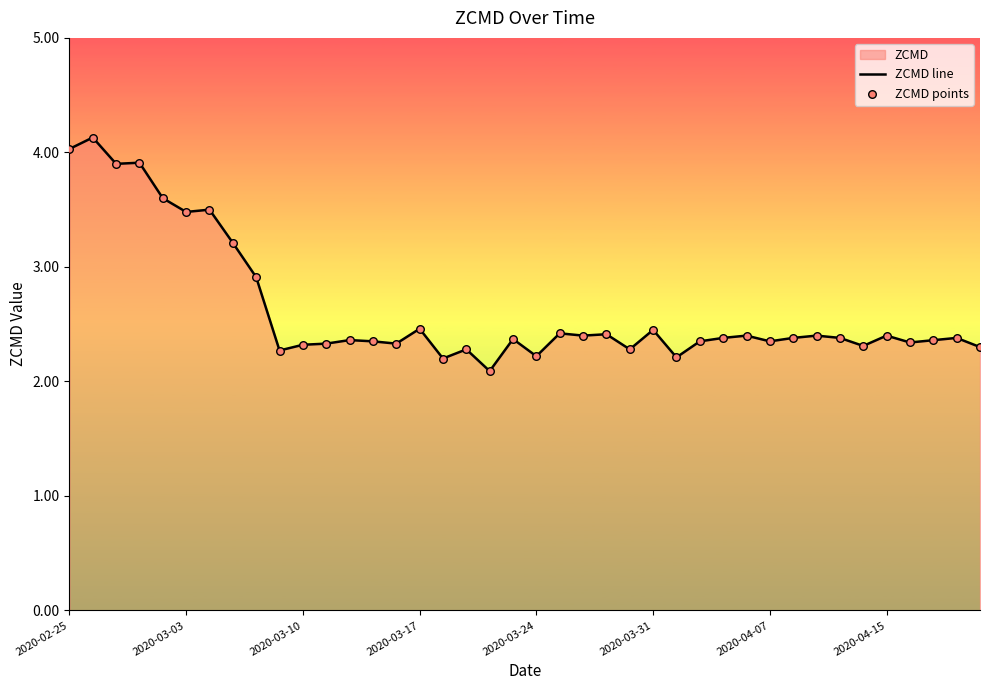

Which series reaches the maximum Y coordinate?

ZCMD line